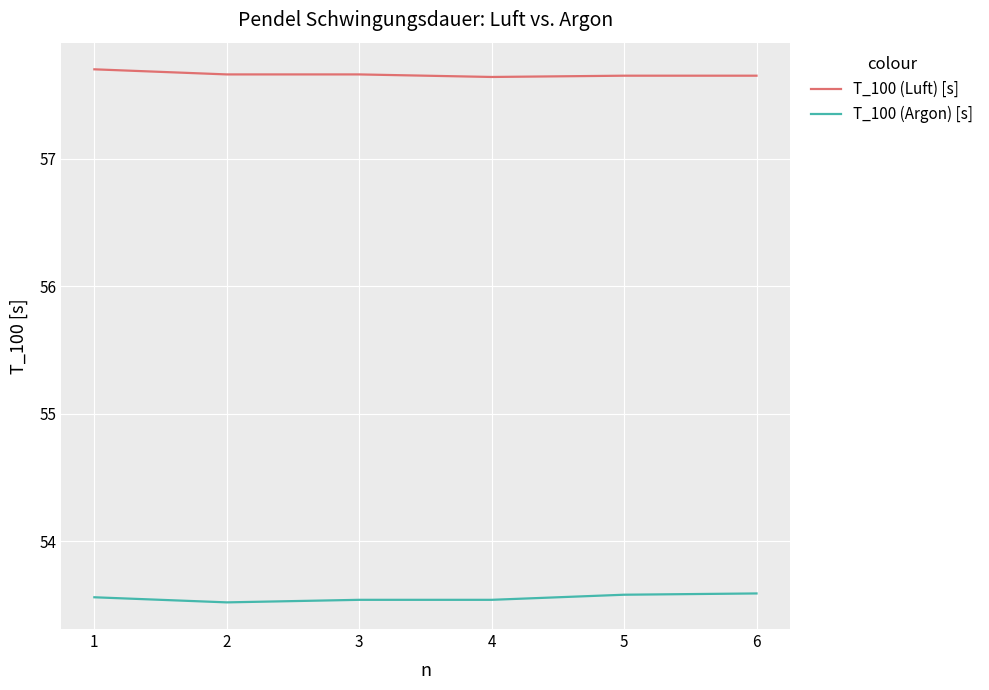

The value of T_100 (Luft) [s] at 3 is 79.2. True or false?

False